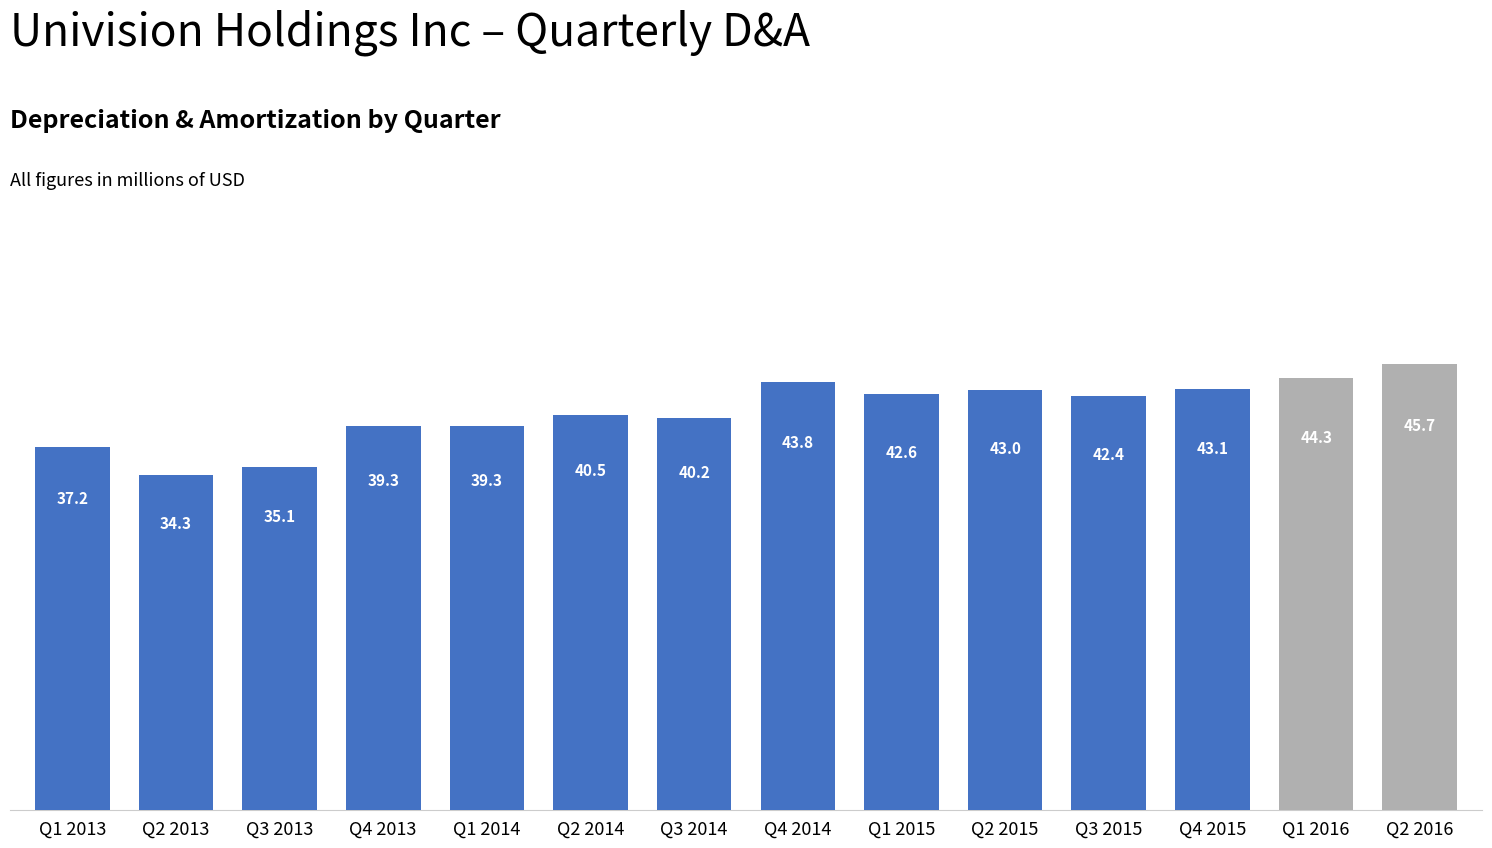

The value at Q2 2014 is 40.5. True or false?

True